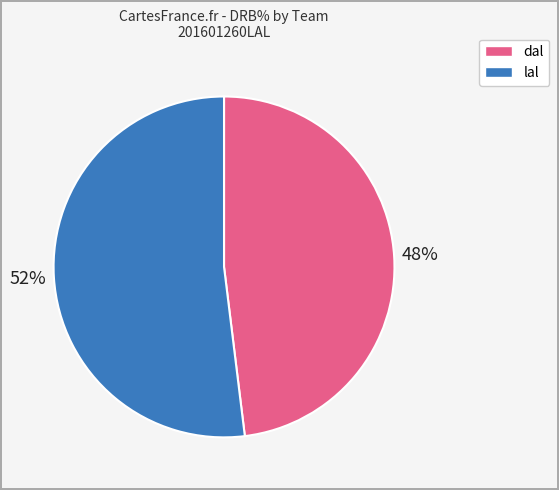

How many slices are in this pie chart?

2